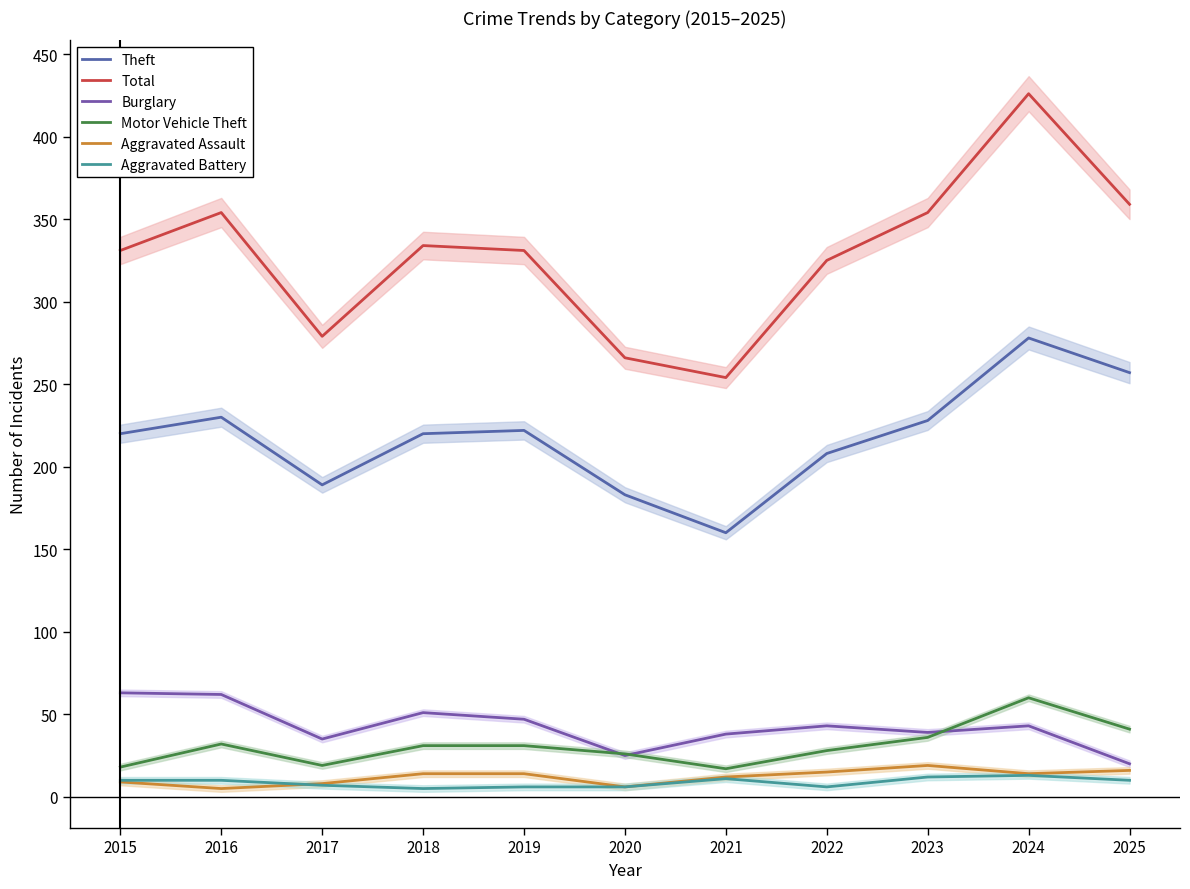

How many lines are shown in the chart?

6